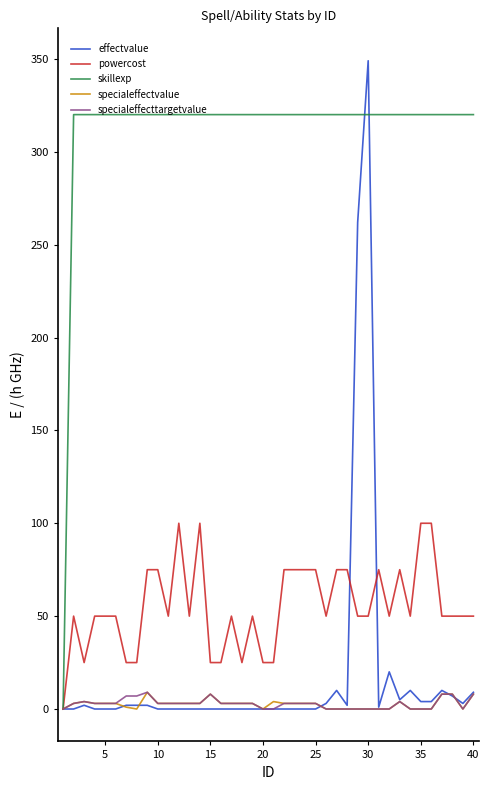

Which series has the largest range (max minus min)?

effectvalue